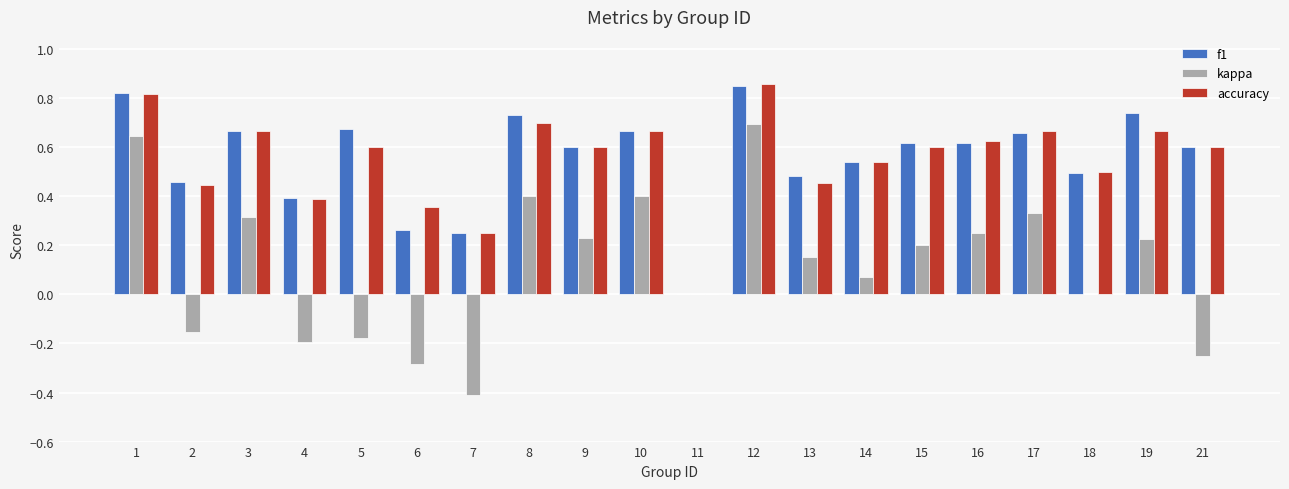

Which label corresponds to the largest value in the chart?

12